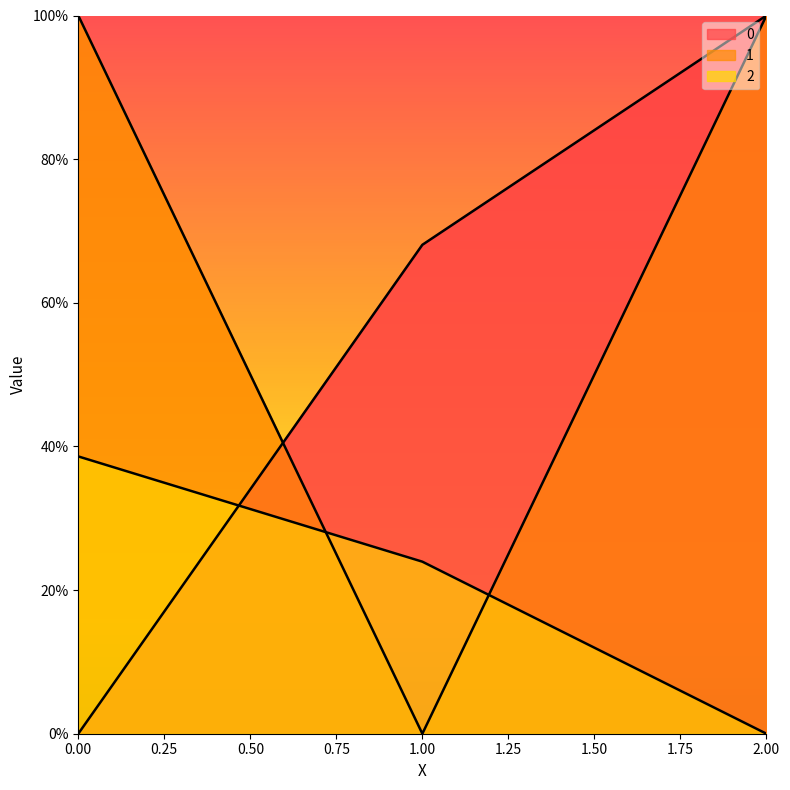

What is the value of the 2 point at the 2nd from the left?

0.2